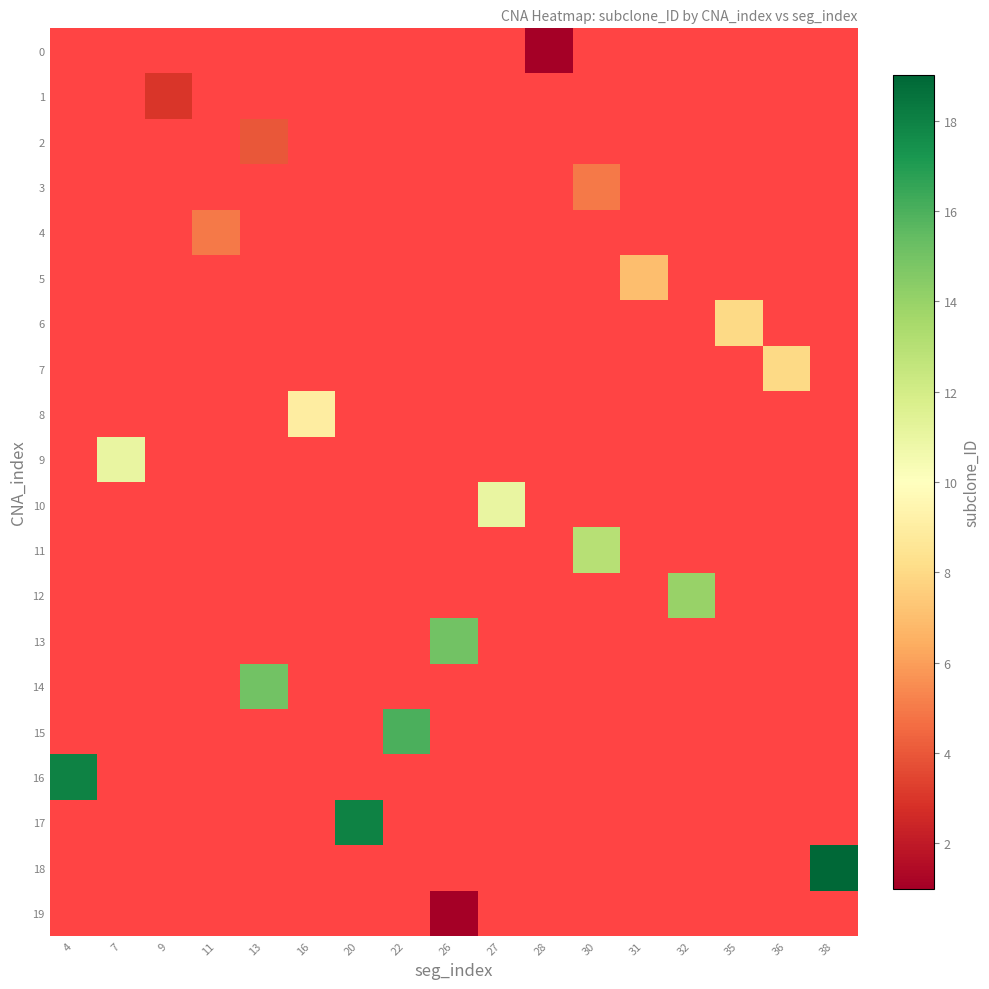

Which label corresponds to the smallest value in the chart?

28